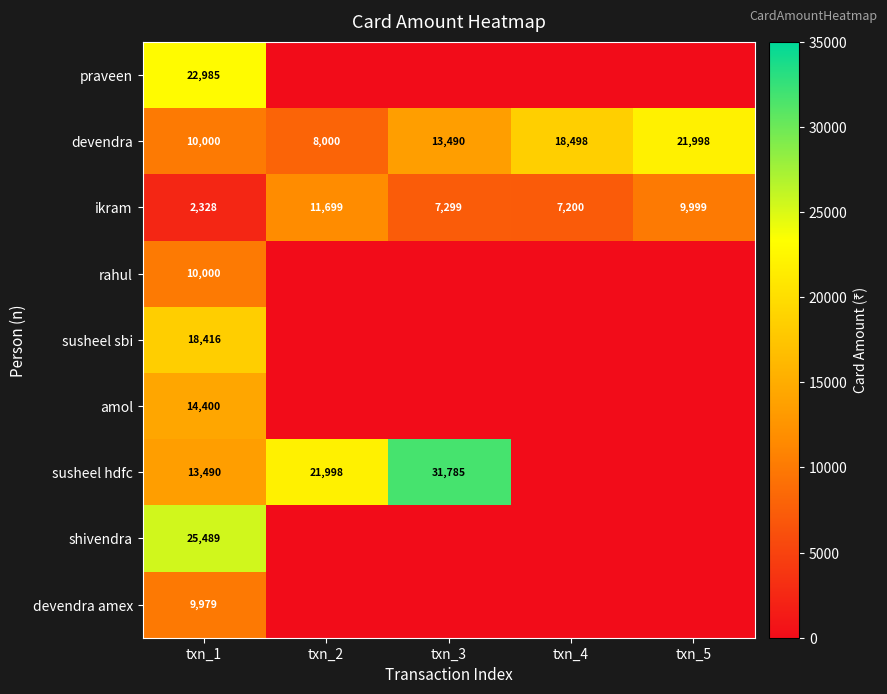

The value of devendra at txn_4 is 18498. True or false?

True